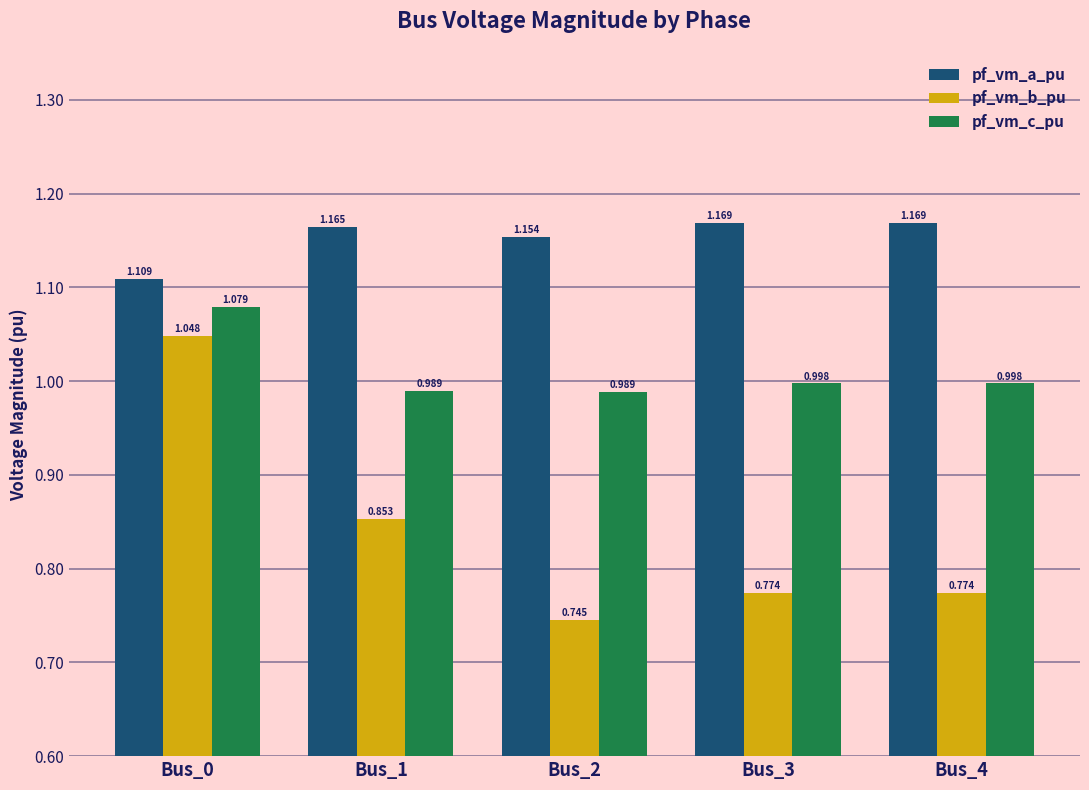

Which series has the largest total across all categories?

pf_vm_a_pu